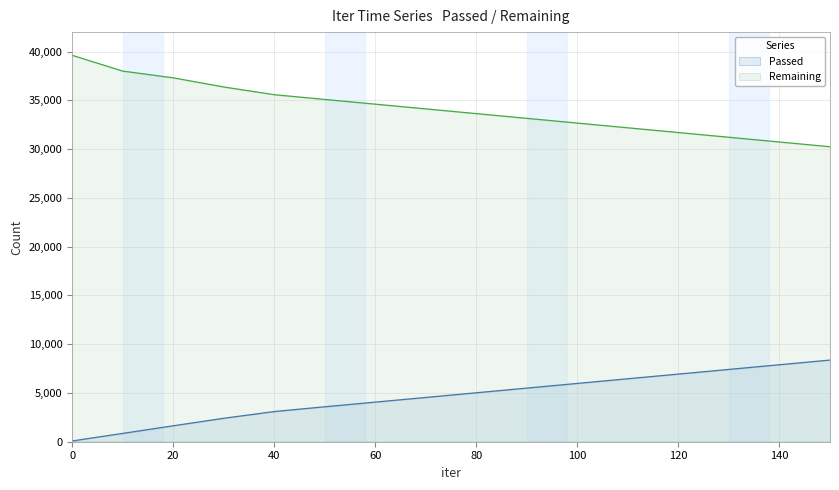

The Remaining series shows 20900 at 20. True or false?

False